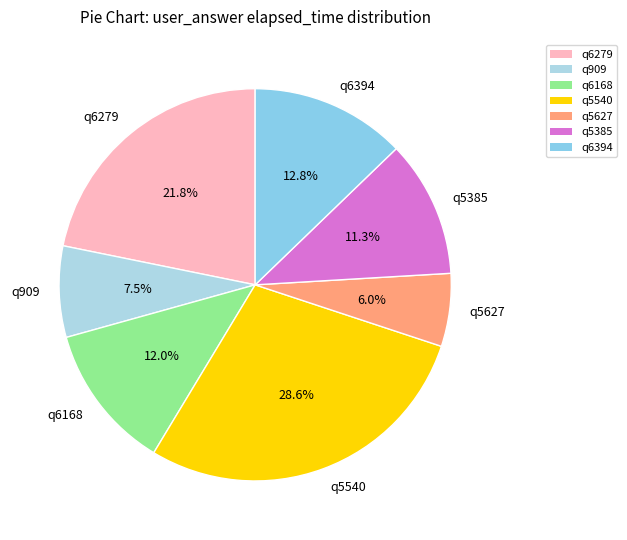

Do q5627 and q5540 together represent more than half of the pie?

No